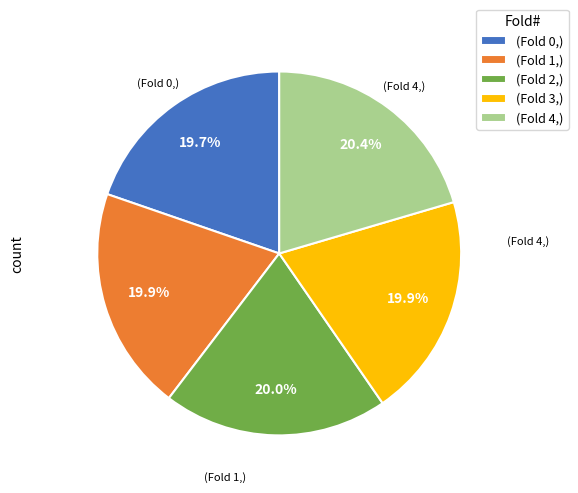

Is there a majority slice in this chart?

No